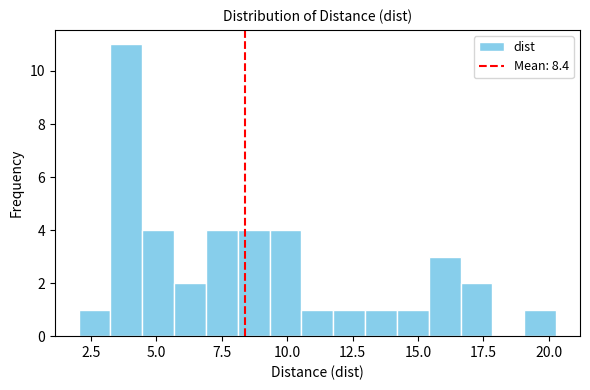

Read against the x-axis, roughly where is the centre of the tallest bar?

4.0